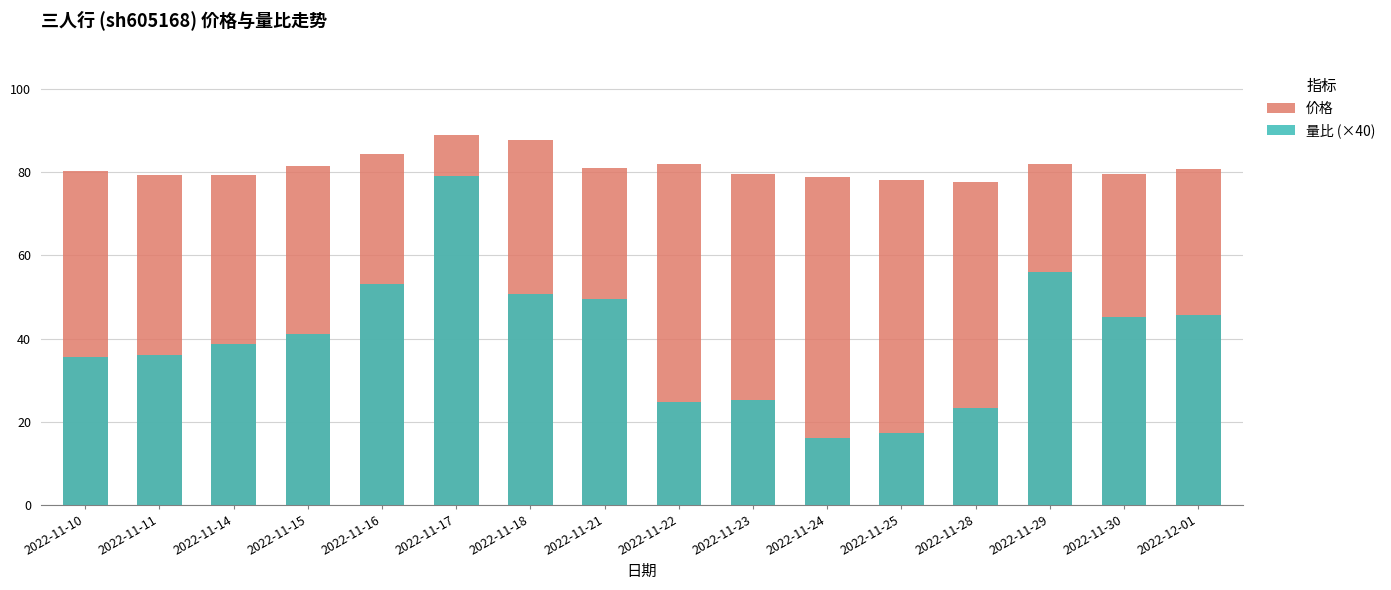

Which series has the widest spread of values?

量比 (×40)